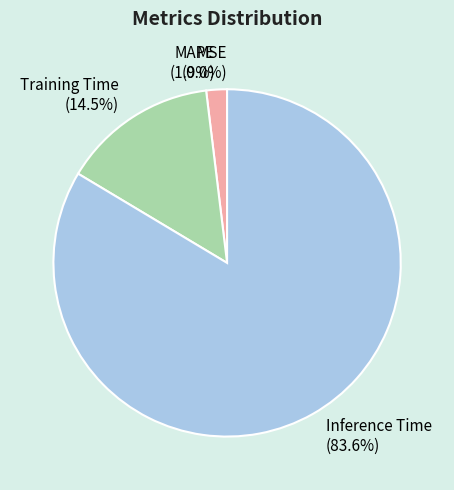

What percentage is NOT represented by MAPE?

98.1%